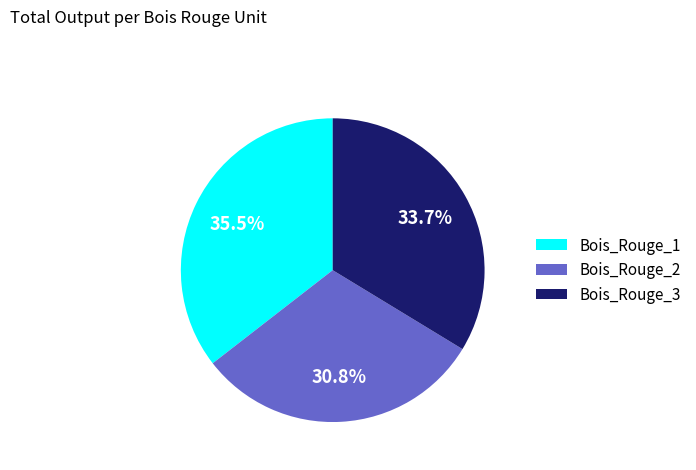

What percentage do Bois_Rouge_3 and Bois_Rouge_2 together represent?

64.5%